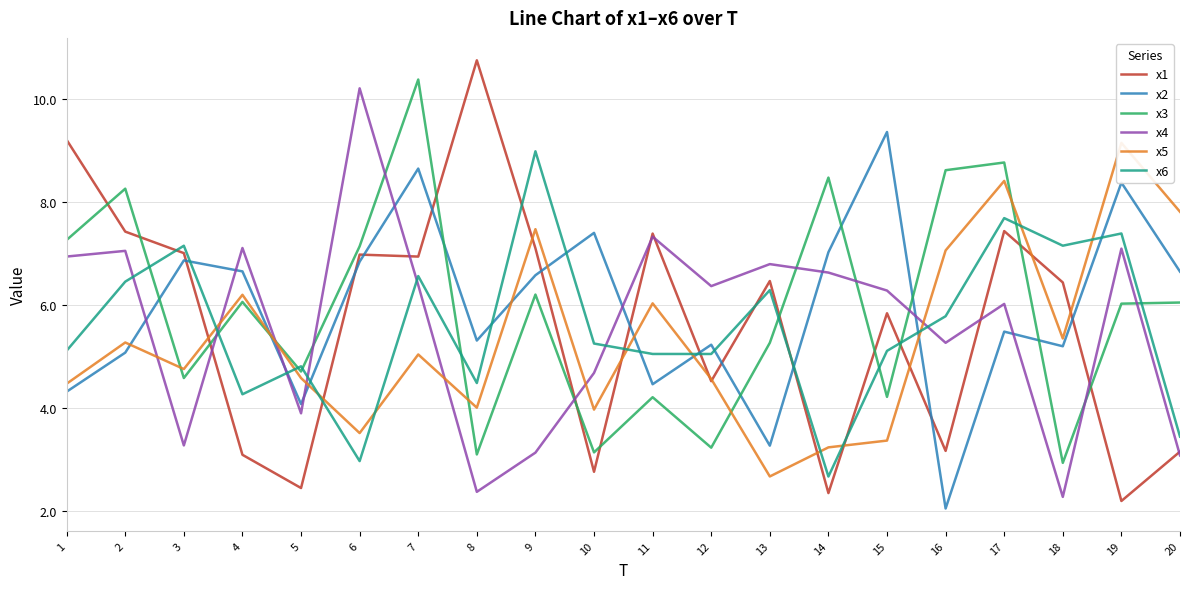

At 15, list the series in order from smallest to largest.

x5, x3, x6, x1, x4, x2